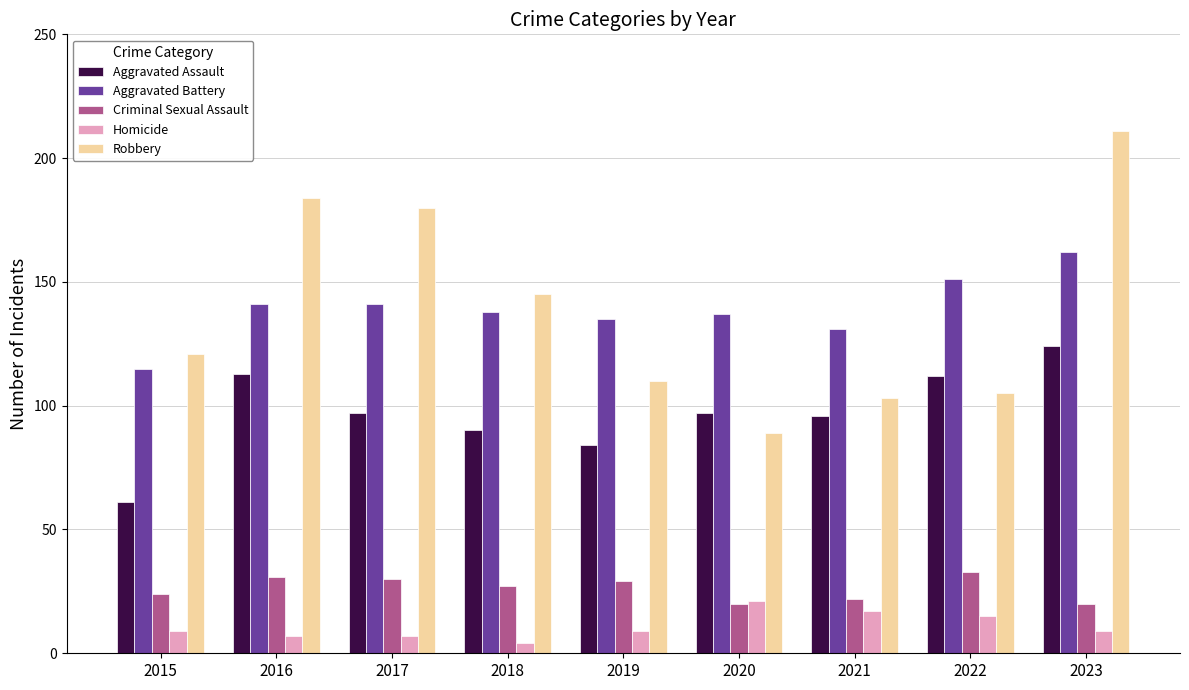

What is the minimum value shown in the chart?

4